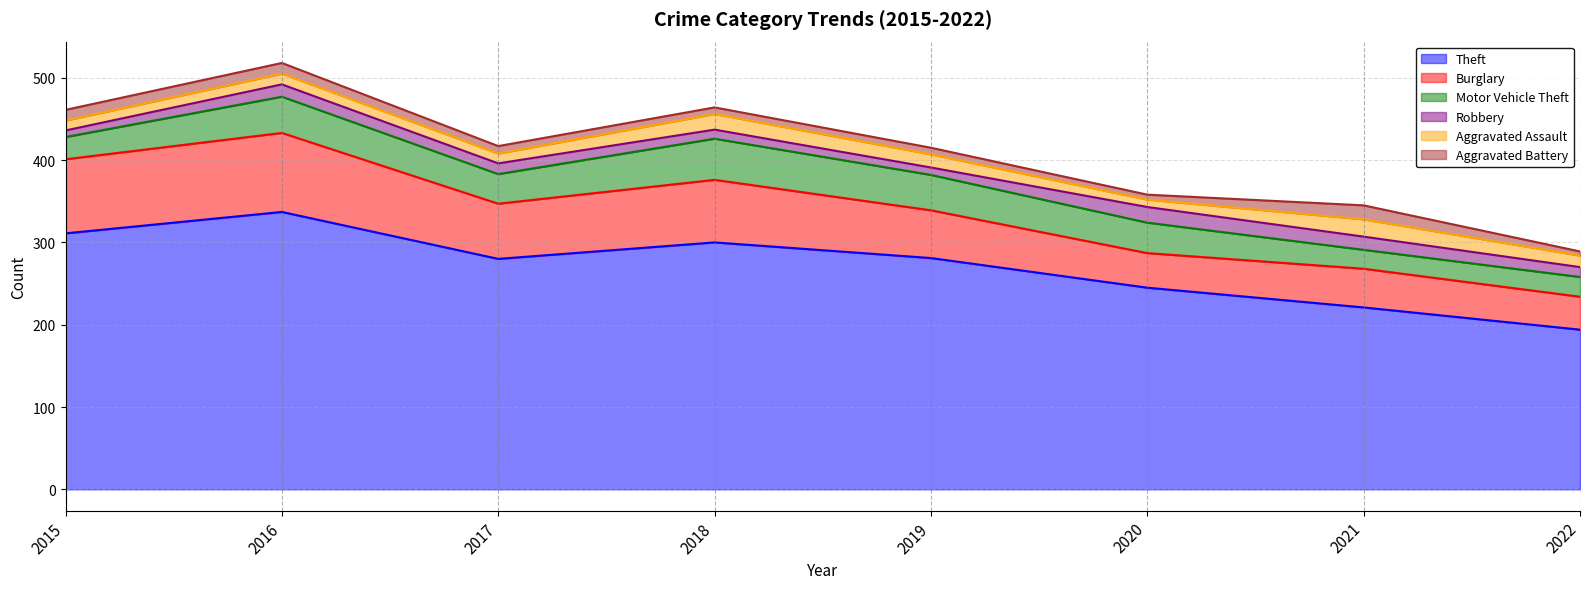

Count the number of categories in the chart.

8